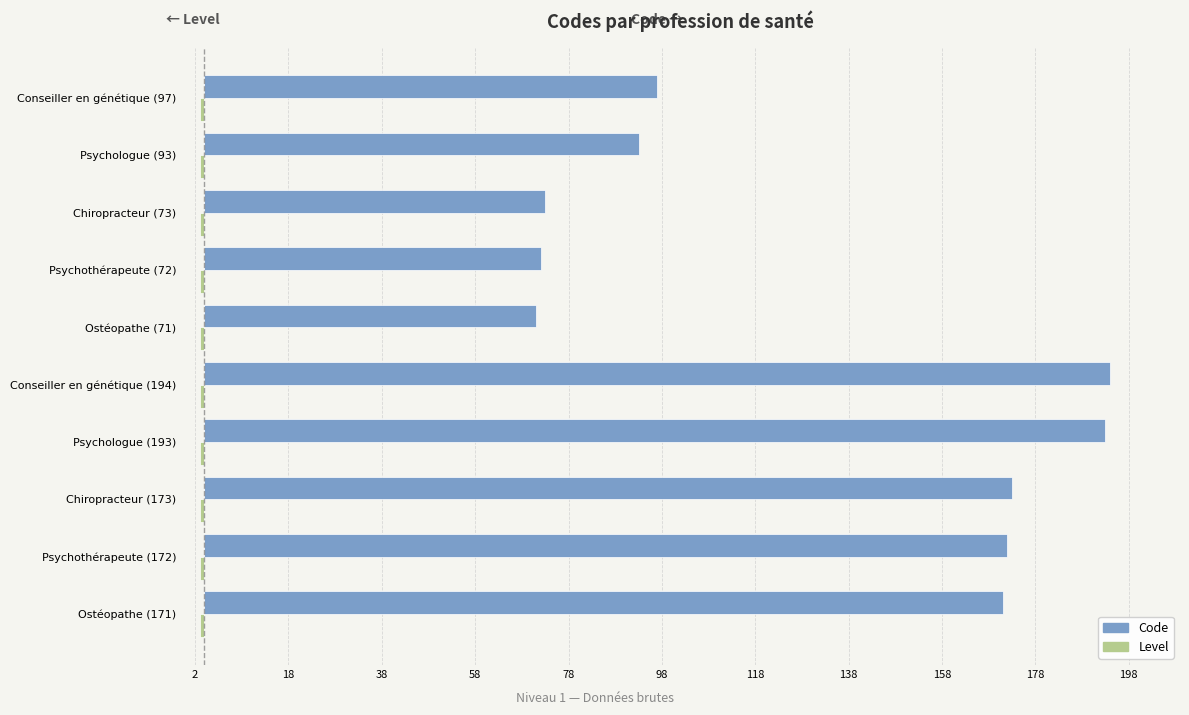

Reading left to right, list all the values displayed in this chart.

Code: 171.0	172.0	173.0	193.0	194.0	71.0	72.0	73.0	93.0	97.0
Level: 0.4	0.4	0.4	0.4	0.4	0.4	0.4	0.4	0.4	0.4